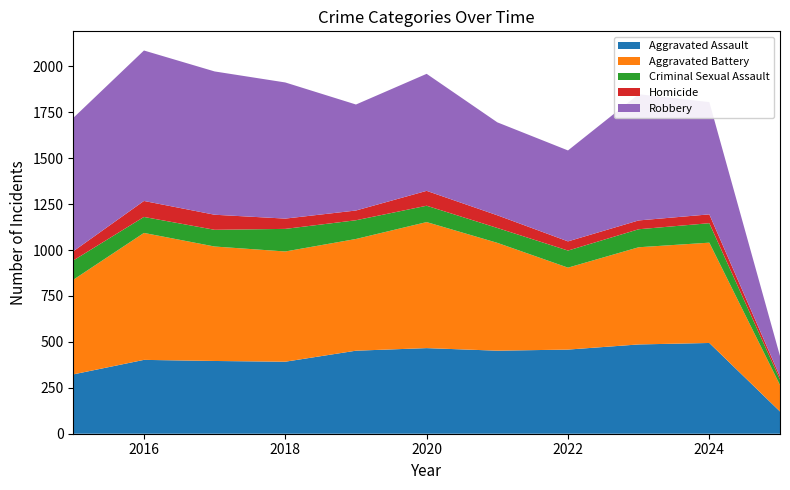

Reading right to left, what are all the values shown in this chart?

Aggravated Assault: 2025=121	2024=494	2023=486	2022=458	2021=452	2020=466	2019=452	2018=392	2017=396	2016=402	2015=323
Aggravated Battery: 2025=144	2024=546	2023=529	2022=446	2021=587	2020=686	2019=608	2018=600	2017=623	2016=691	2015=515
Criminal Sexual Assault: 2025=30	2024=106	2023=98	2022=93	2021=81	2020=89	2019=102	2018=123	2017=91	2016=87	2015=105
Homicide: 2025=16	2024=48	2023=48	2022=50	2021=69	2020=81	2019=53	2018=56	2017=82	2016=87	2015=50
Robbery: 2025=112	2024=611	2023=687	2022=495	2021=506	2020=637	2019=577	2018=741	2017=780	2016=819	2015=726